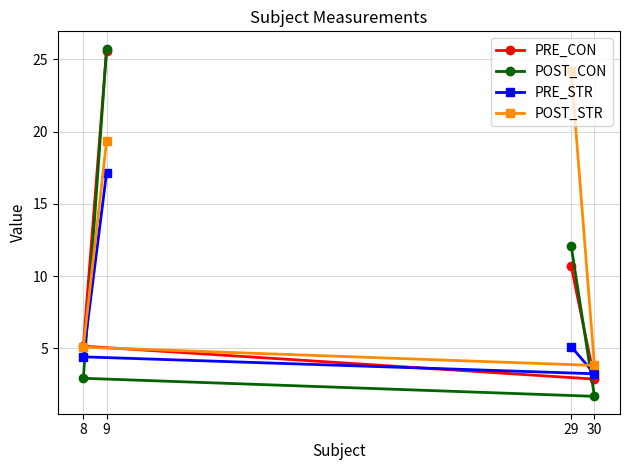

At 9, list the series in order from largest to smallest.

POST_CON, PRE_CON, POST_STR, PRE_STR